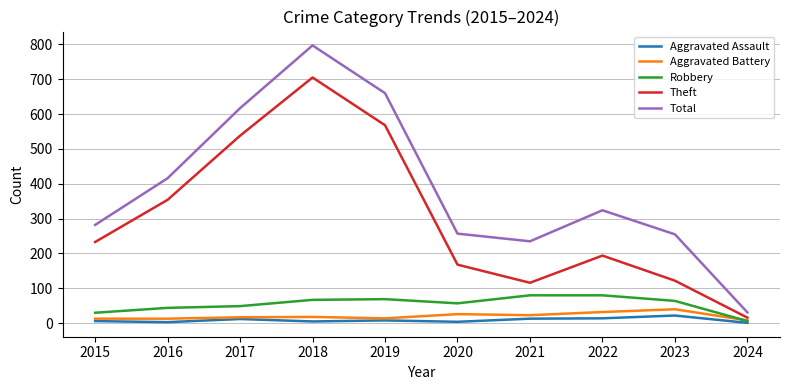

Which series has the largest range (max minus min)?

Total